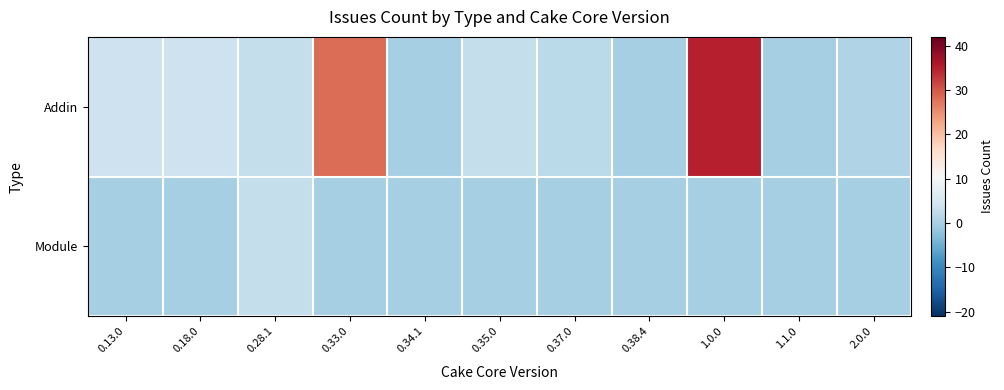

Rank the series at 0.13.0 from highest to lowest value.

Addin, Module